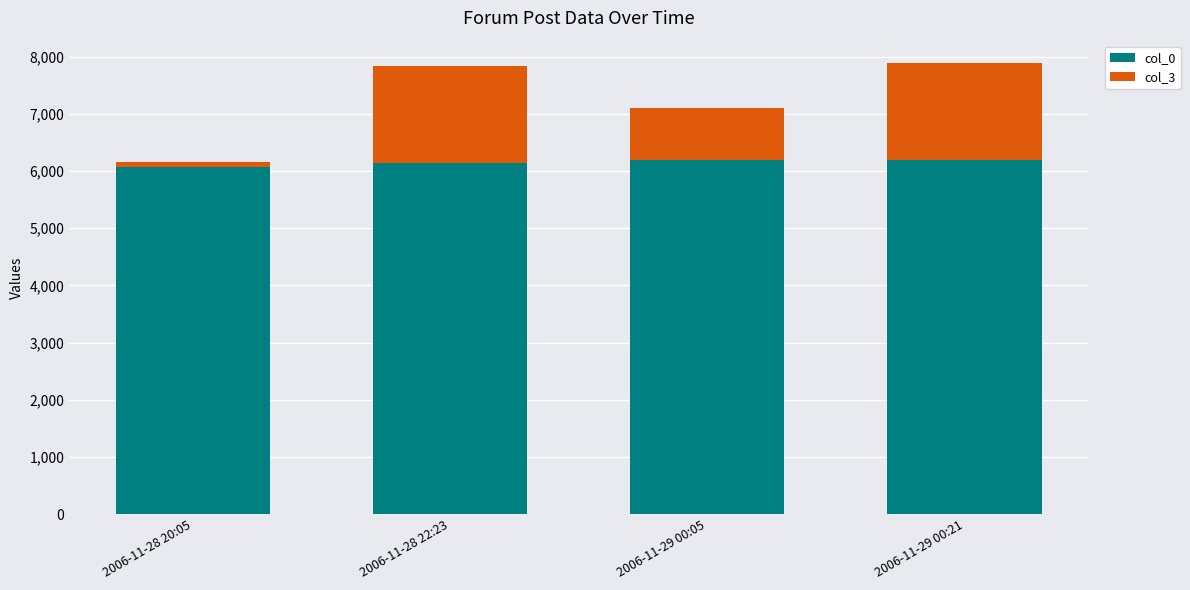

The value of col_0 at 2006-11-28 20:05 is 2585. True or false?

False